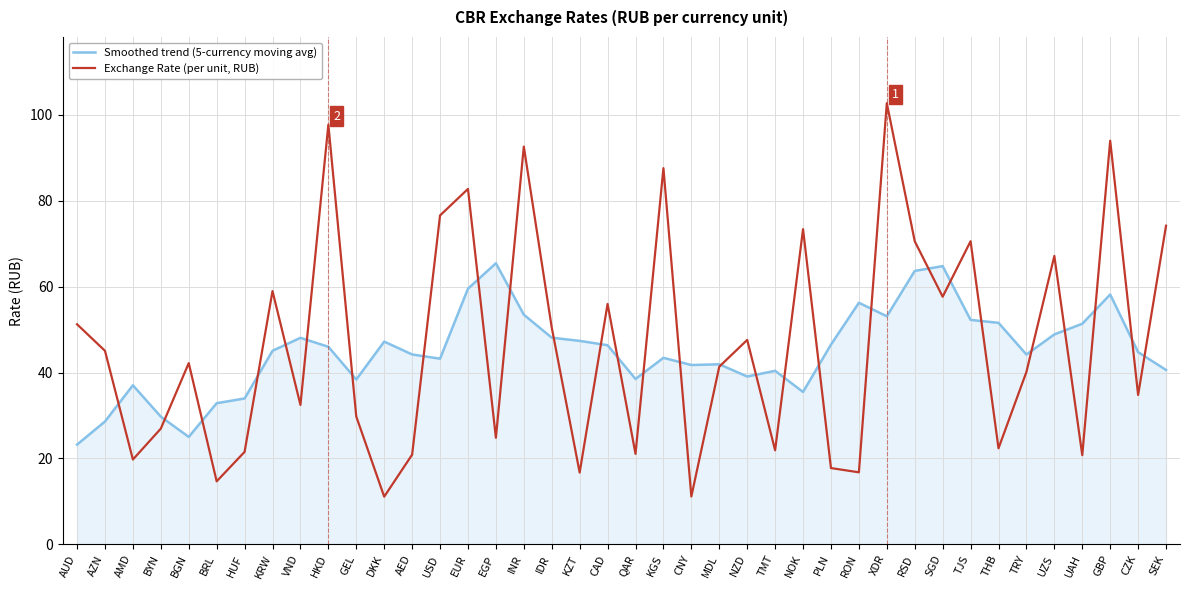

After their last crossing, which series has the higher values: Exchange Rate (per unit, RUB) or Smoothed trend (5-currency moving avg)?

Exchange Rate (per unit, RUB)